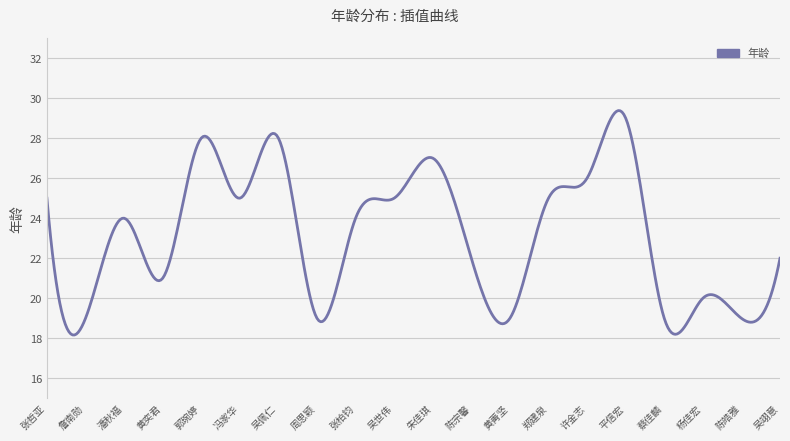

What is the greatest value displayed?

29.4